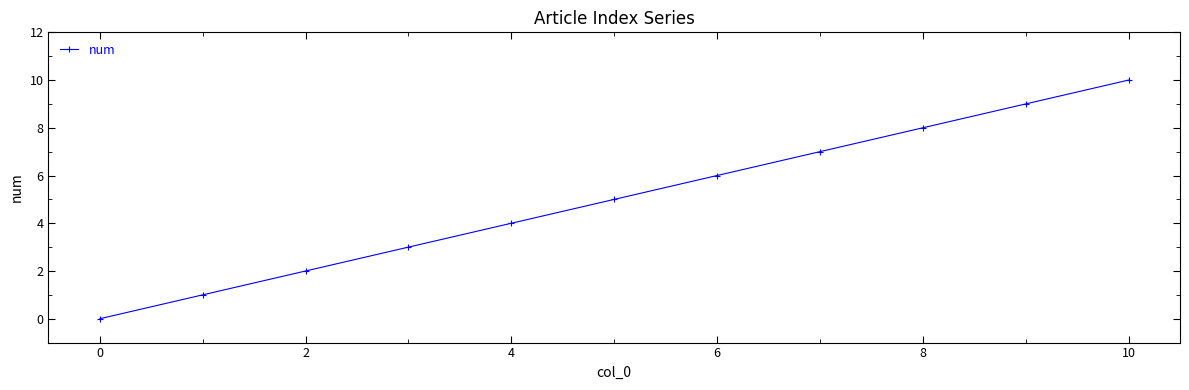

What is the sum of all values?

55